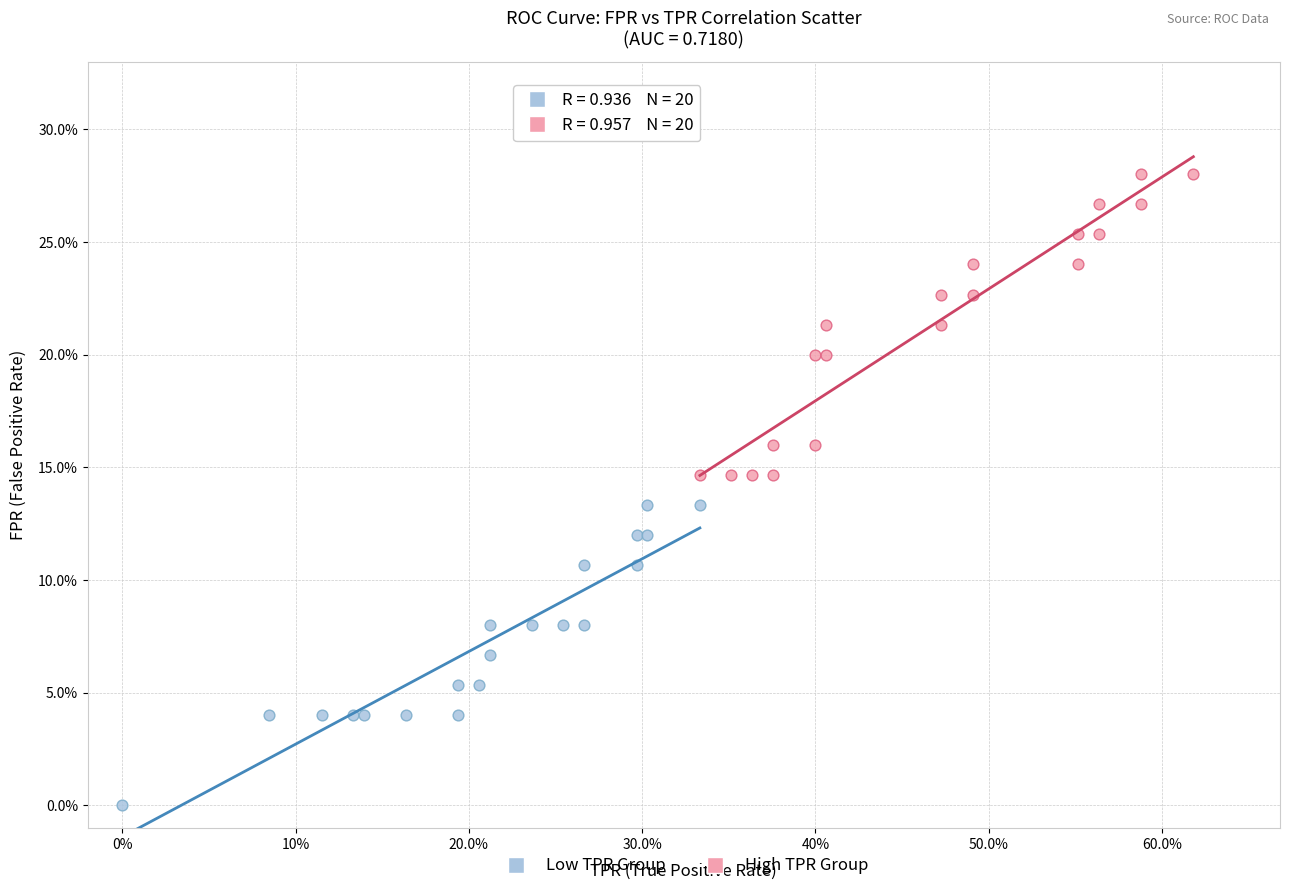

Which series contains the lowest Y value?

Low TPR Group